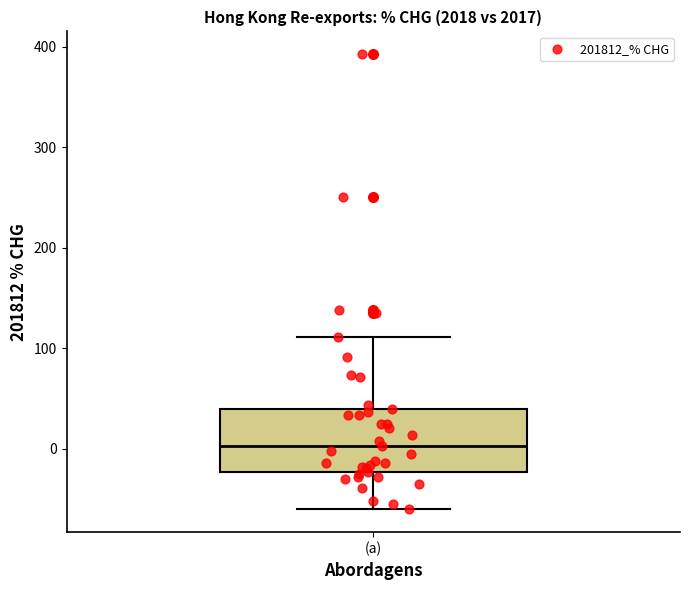

Where does the upper whisker of the box for (a) end on the y-axis? The values are not printed on the chart, so give them approximately, as read against the axis.

110